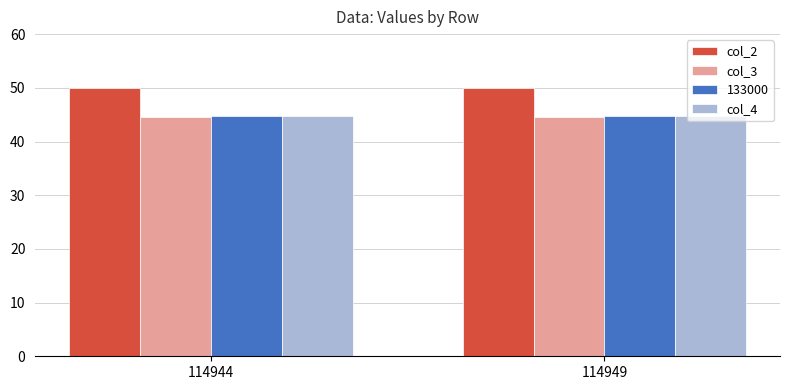

The value of col_4 at 114949 is 69.9. True or false?

False